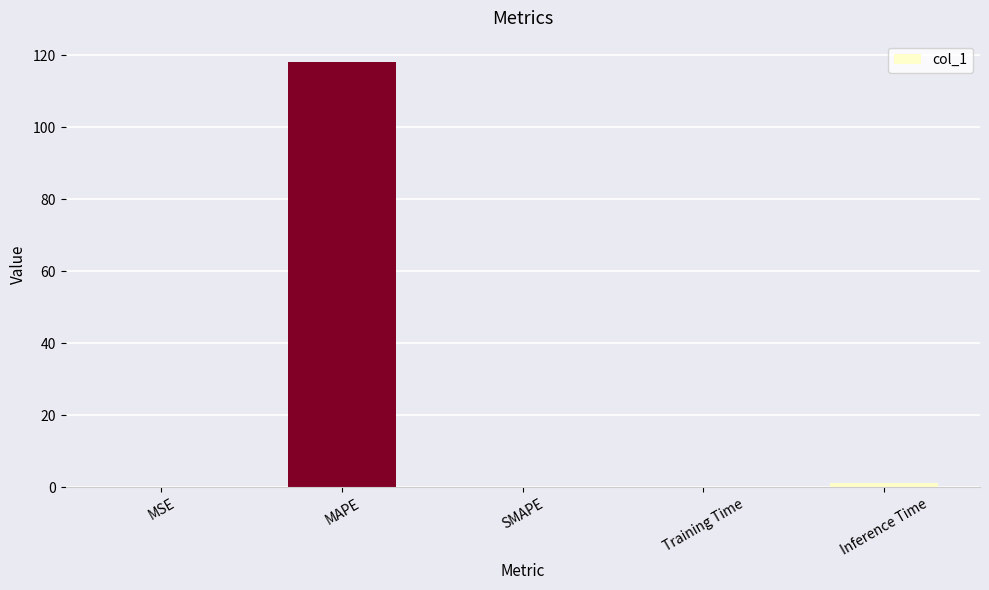

Are the bars grouped side by side (vs. stacked)?

No